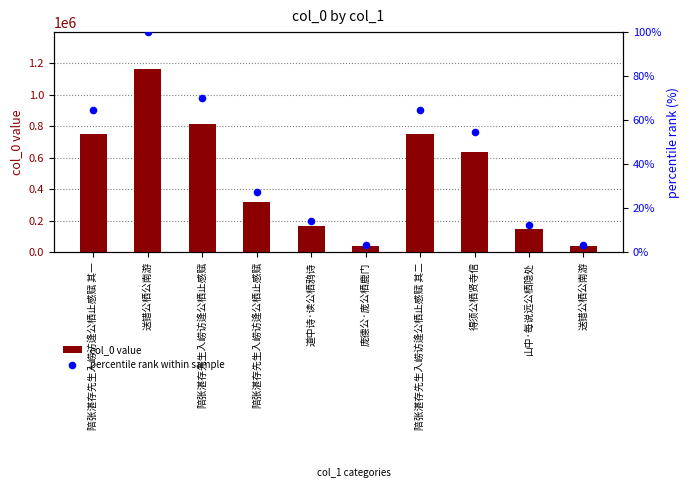

What is the total value across all series at 山中·每说远公栖隐处?

145332.5